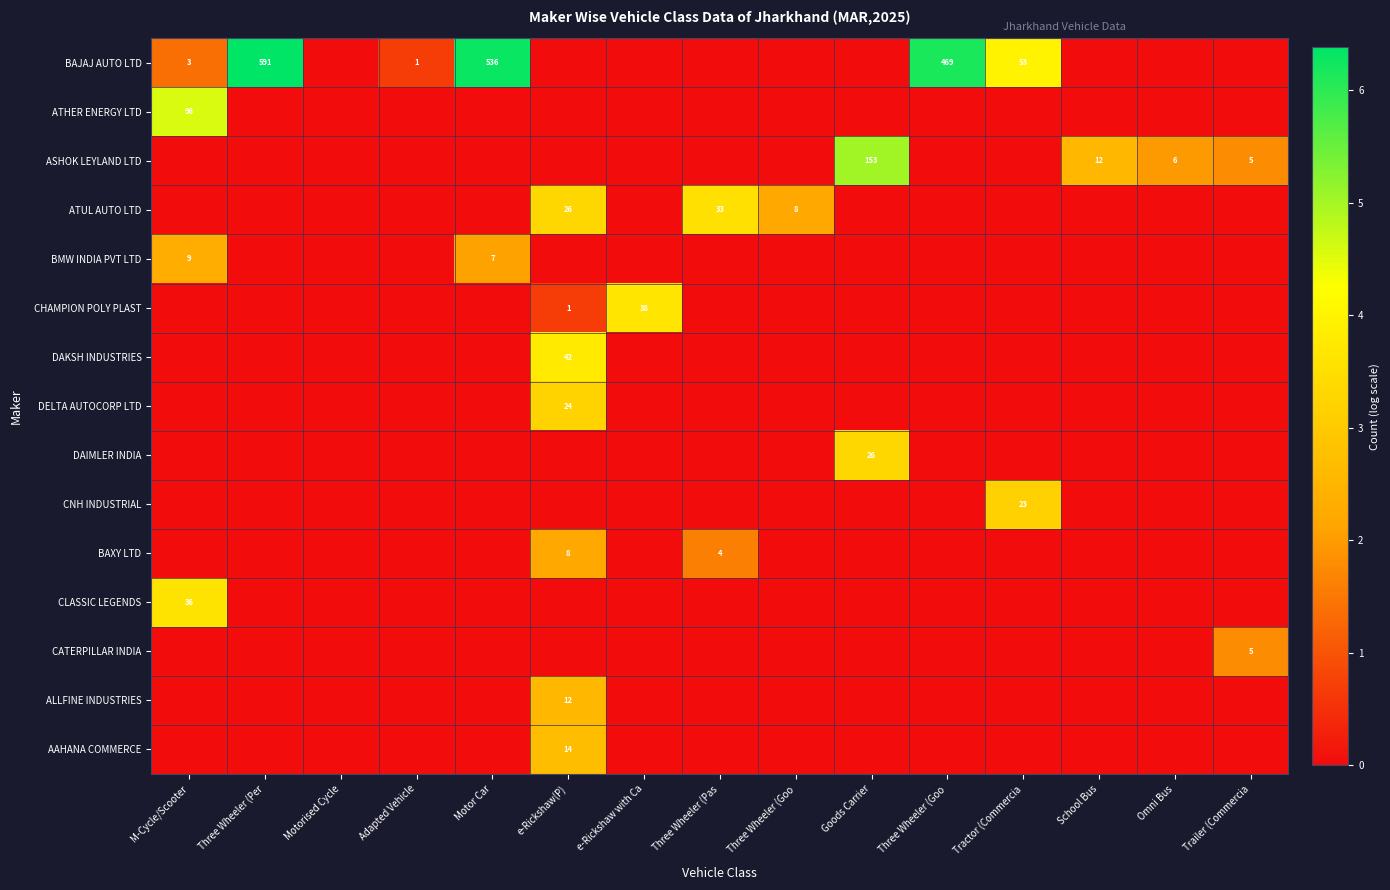

Which category has the lowest value in the CLASSIC LEGENDS series?

Three Wheeler (Per